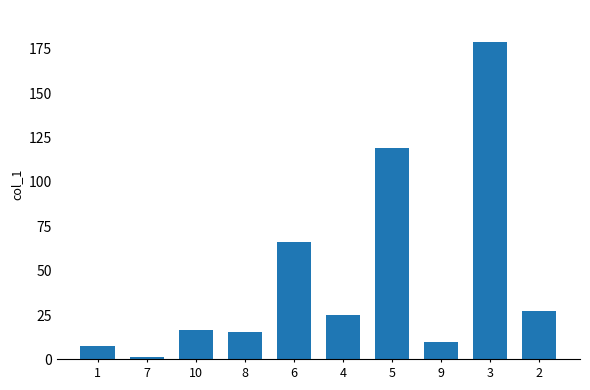

True or false: the data shows 1.2 at 7.

True